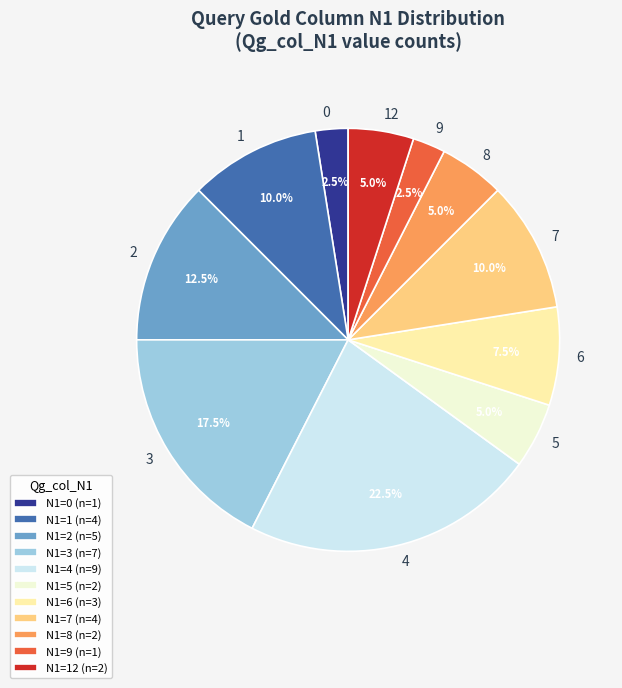

Is there any slice that represents more than half of the pie?

No